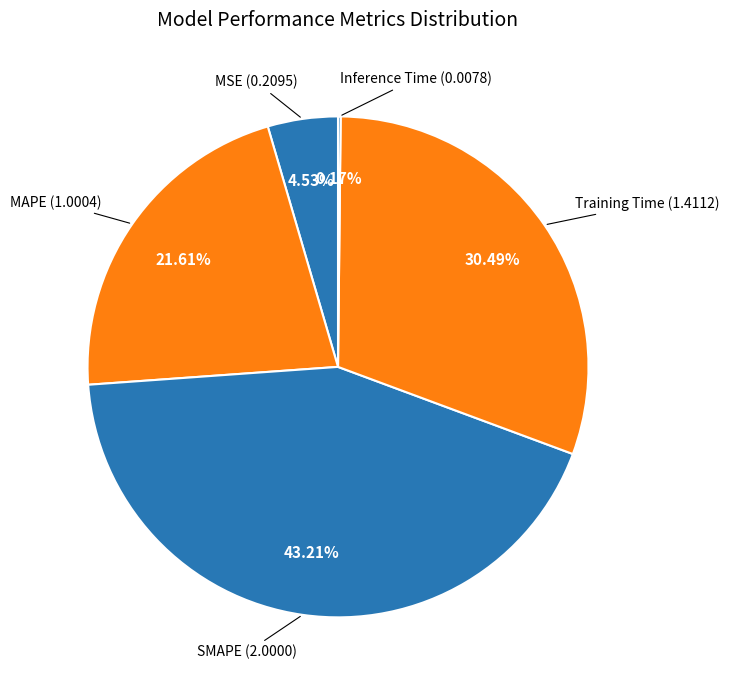

How many segments does this pie chart have?

5